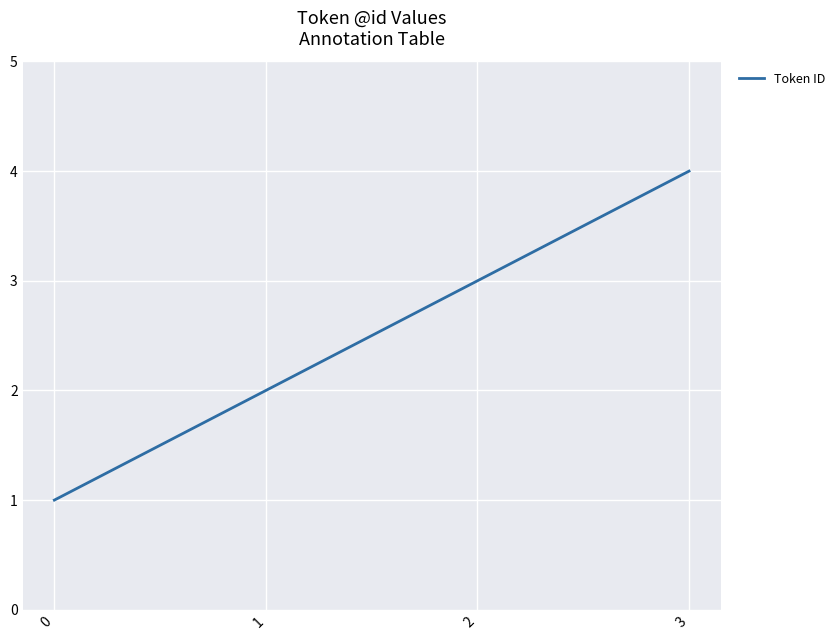

How many lines are shown in the chart?

1